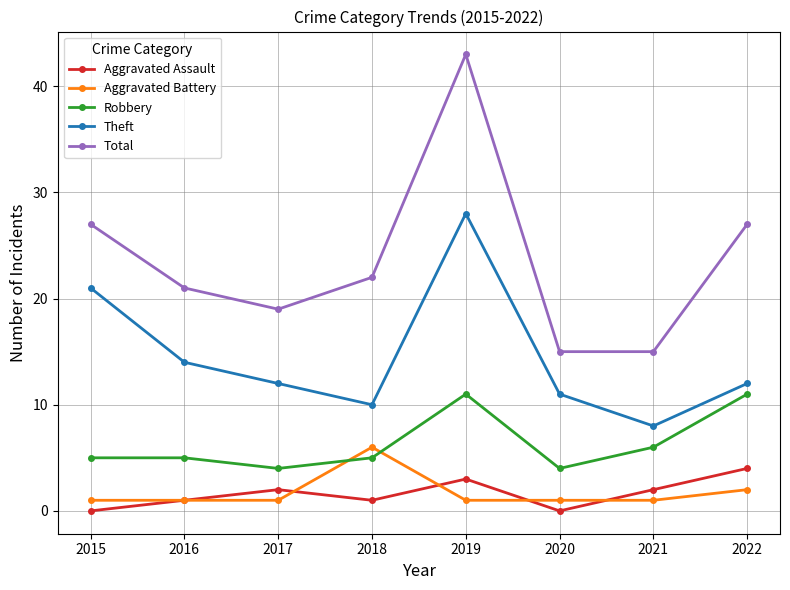

Rank the series by their maximum value, from highest to lowest.

Total, Theft, Robbery, Aggravated Battery, Aggravated Assault